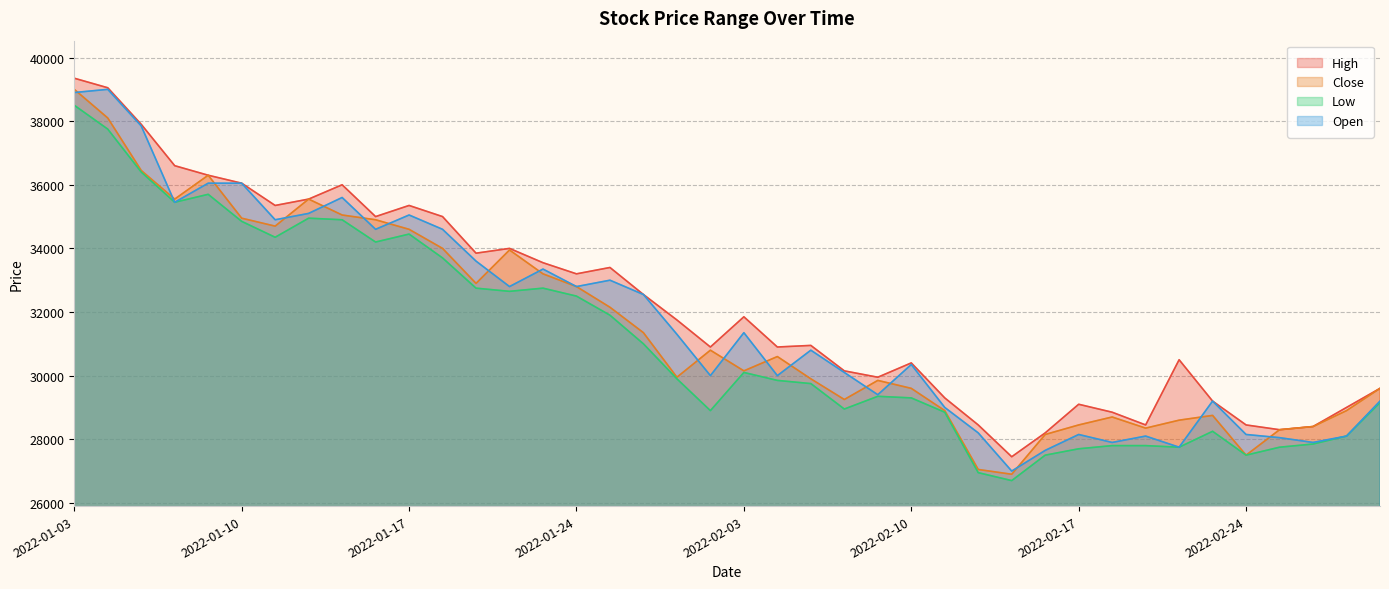

Reading left to right, what are all the values shown in this chart?

High: 39350	39050	37900	36600	36300	36050	35350	35550	36000	35000	35350	35000	33850	34000	33550	33200	33400	32550	31750	30900	31850	30900	30950	30150	29950	30400	29300	28450	27450	28200	29100	28850	28450	30500	29200	28450	28300	28400	29000	29600
Close: 39000	38100	36450	35550	36300	34950	34700	35550	35050	34900	34600	34000	32900	33950	33200	32800	32150	31350	29950	30800	30150	30600	29900	29250	29850	29600	28900	27050	26900	28150	28450	28700	28350	28600	28750	27500	28300	28400	28900	29600
Low: 38500	37750	36400	35450	35700	34850	34350	34950	34900	34200	34450	33700	32750	32650	32750	32500	31900	31000	29900	28900	30100	29850	29750	28950	29350	29300	28850	26950	26700	27500	27700	27800	27800	27750	28250	27500	27750	27850	28100	29150
Open: 38900	39000	37850	35450	36050	36050	34900	35100	35600	34600	35050	34600	33600	32800	33350	32800	33000	32550	31300	30000	31350	30000	30800	30100	29400	30350	29000	28200	27000	27650	28150	27900	28100	27750	29200	28150	28050	27900	28100	29200